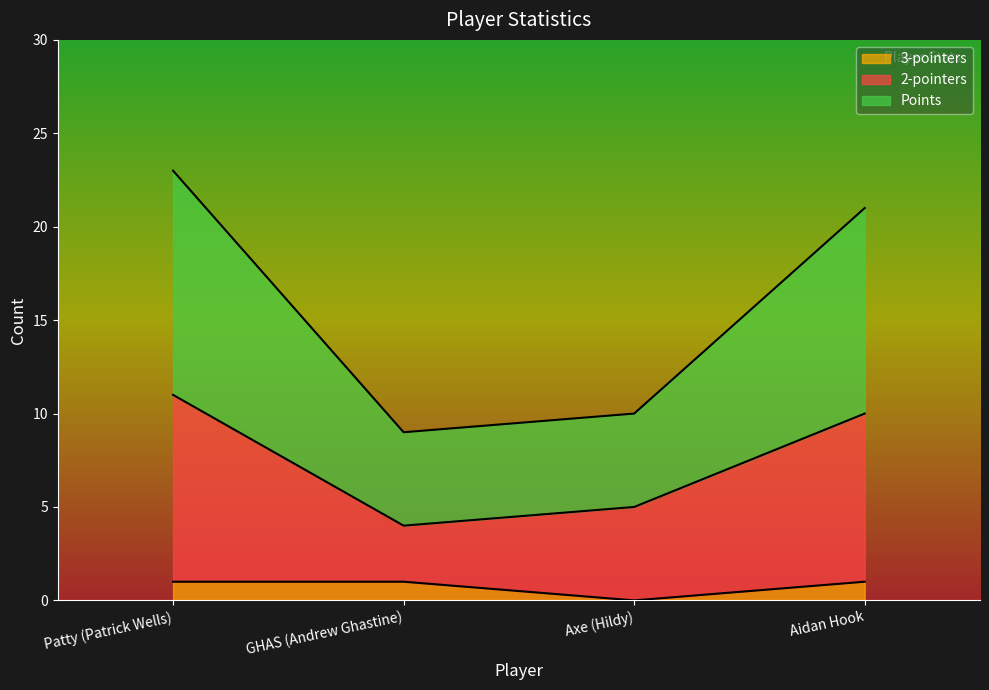

True or false: 3-pointers has more than 0 interior local peaks.

False